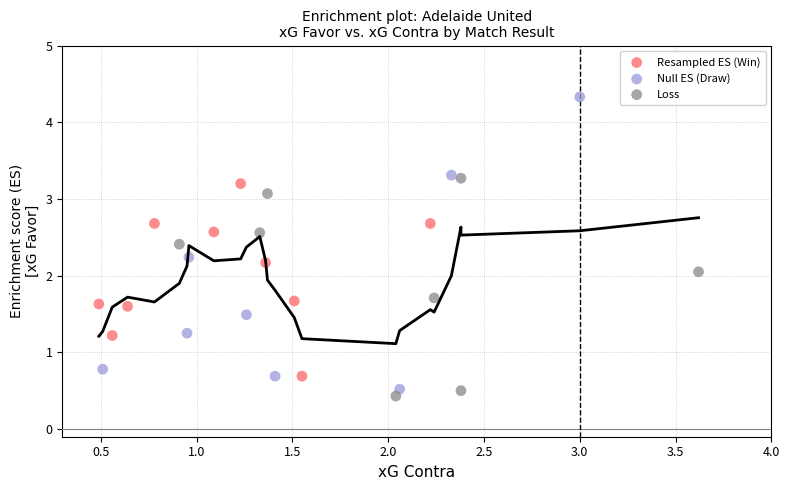

Which series has the largest Y range (max minus min)?

Null ES (Draw)